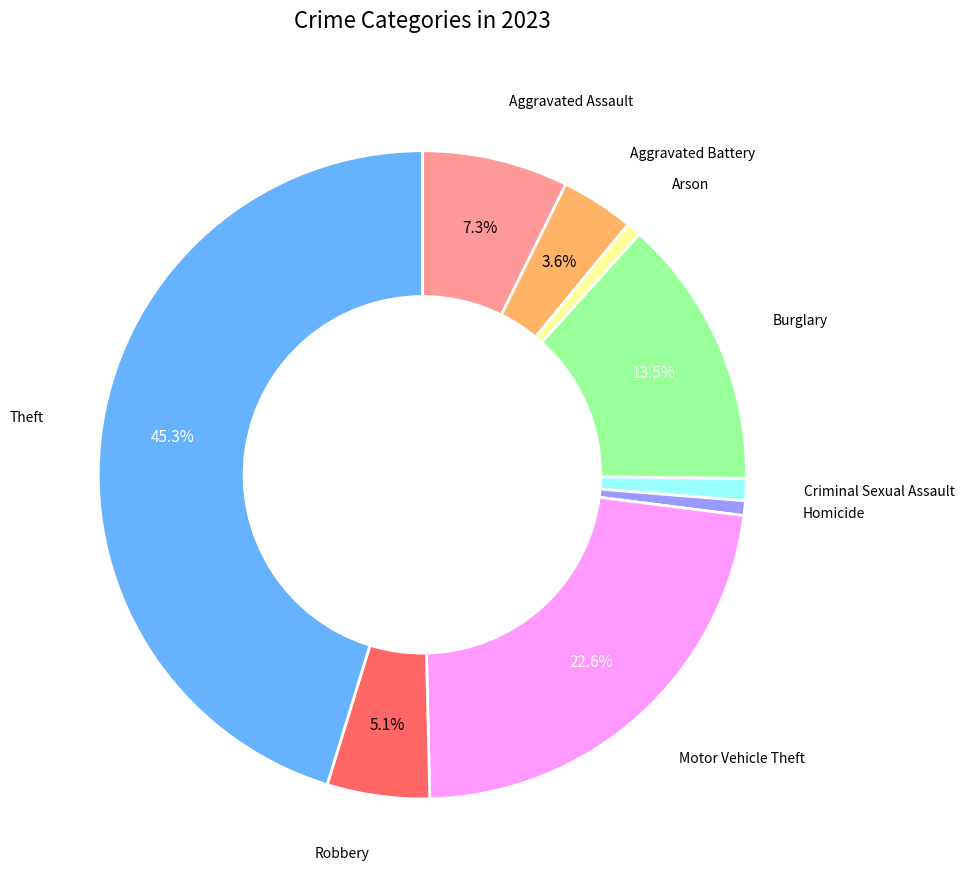

Is there a majority slice in this chart?

No